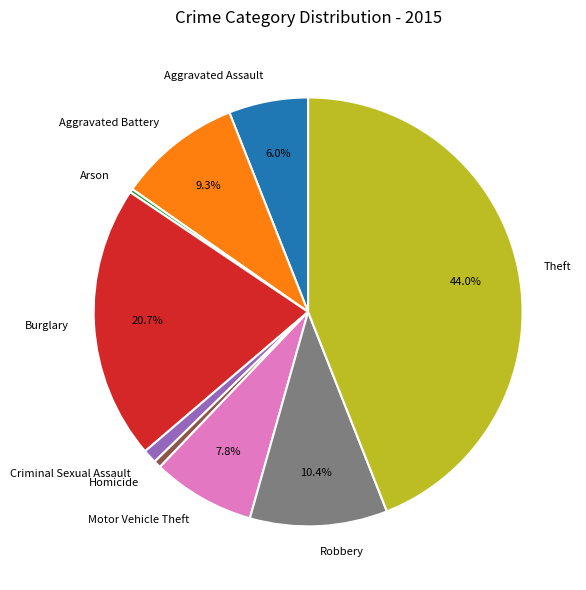

Is the sum of Theft and Criminal Sexual Assault greater than half?

No